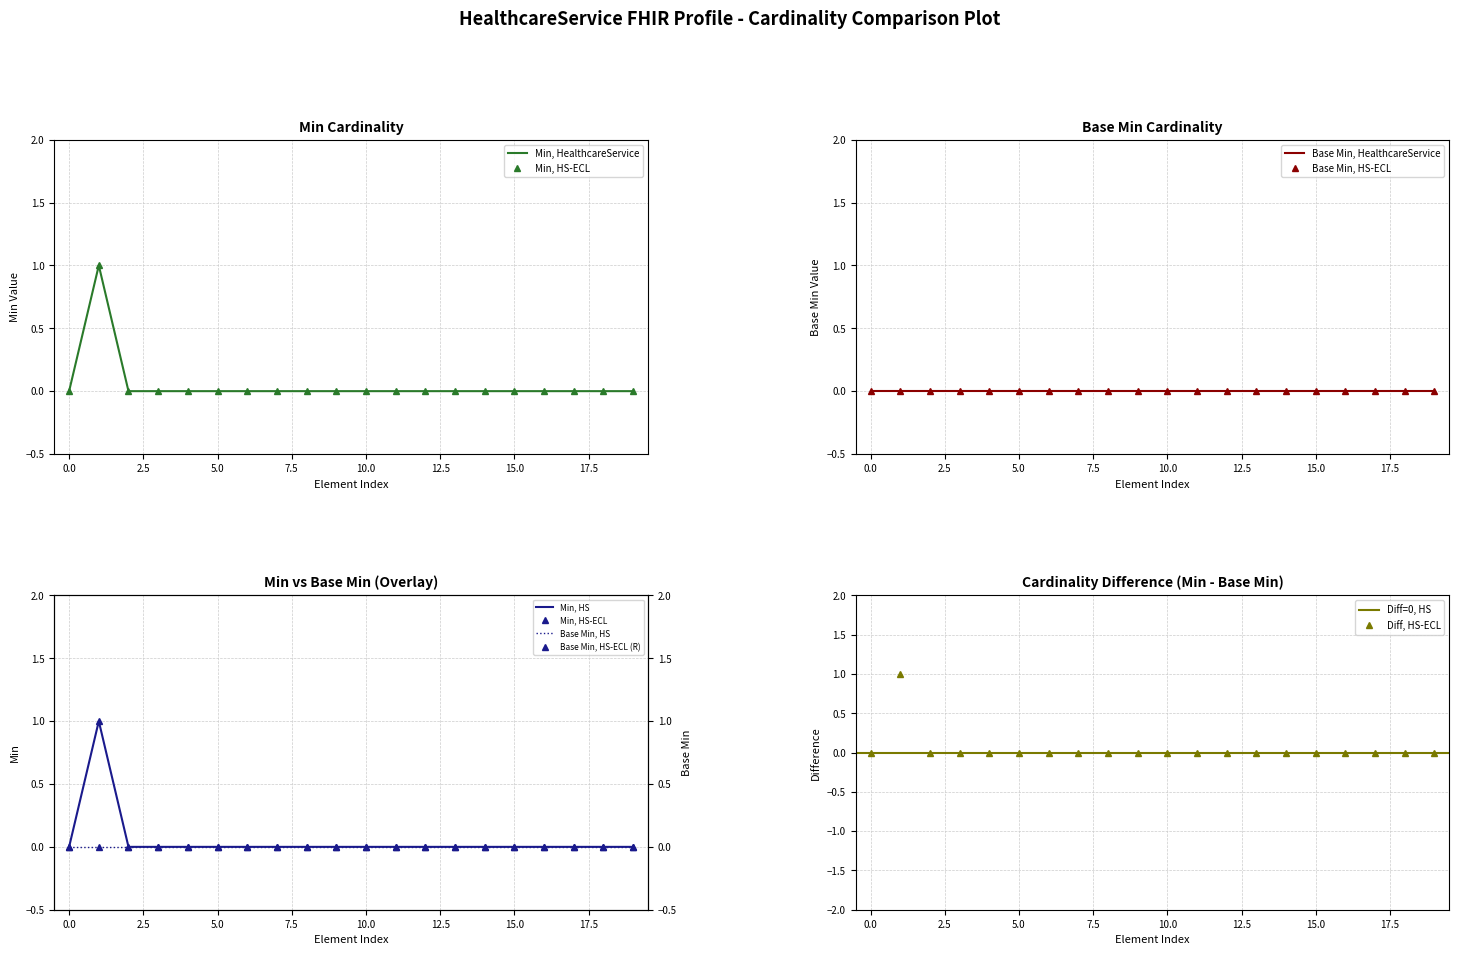

What is the greatest value displayed?

1